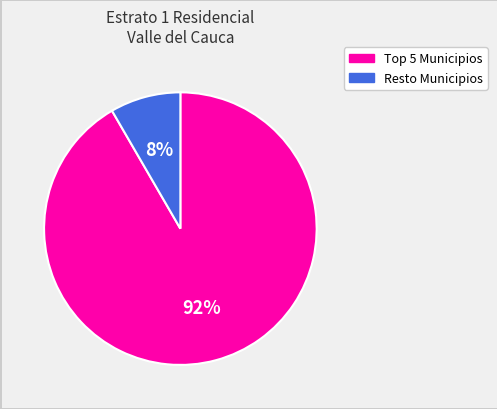

To the nearest percent, what is the average slice percentage?

50%